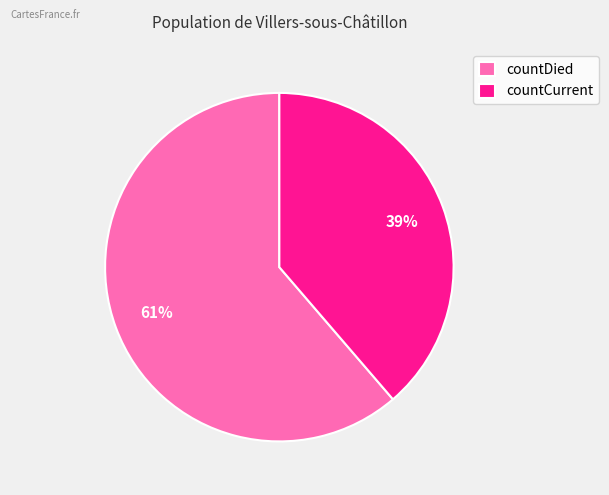

To the nearest percent, what portion does countCurrent represent?

39%